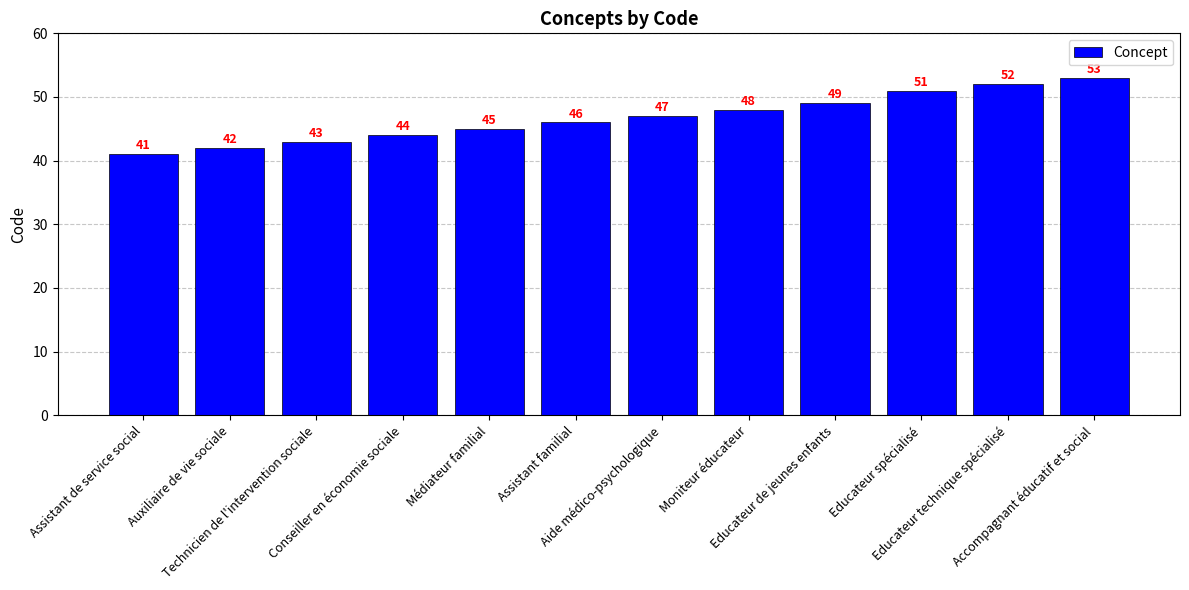

What is the value of the 2nd bar from the left?

42